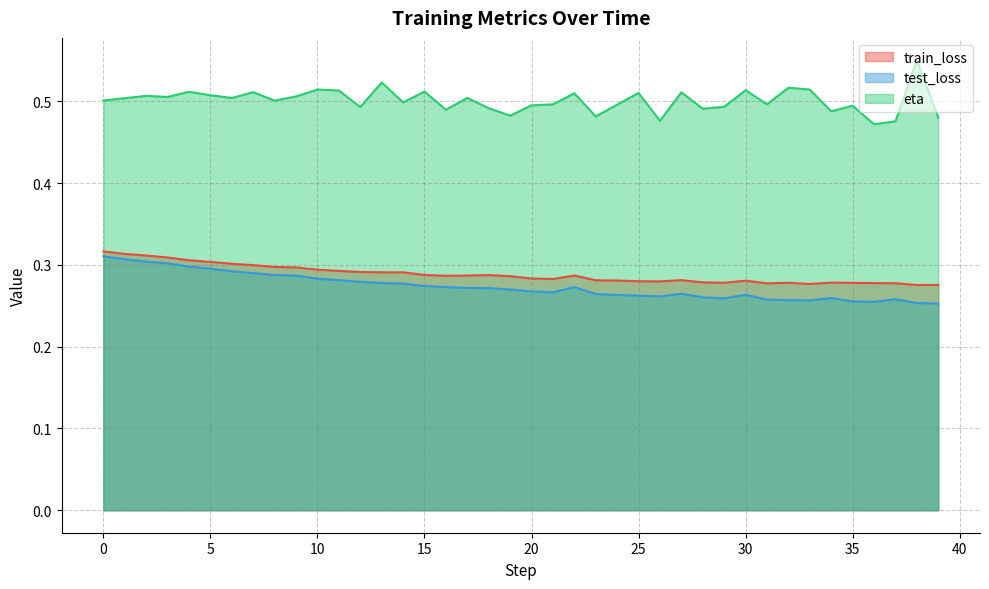

Reading left to right, what are all the values shown in this chart?

train_loss: 0.3	0.3	0.3	0.3	0.3	0.3	0.3	0.3	0.3	0.3	0.3	0.3	0.3	0.3	0.3	0.3	0.3	0.3	0.3	0.3	0.3	0.3	0.3	0.3	0.3	0.3	0.3	0.3	0.3	0.3	0.3	0.3	0.3	0.3	0.3	0.3	0.3	0.3	0.3	0.3
test_loss: 0.3	0.3	0.3	0.3	0.3	0.3	0.3	0.3	0.3	0.3	0.3	0.3	0.3	0.3	0.3	0.3	0.3	0.3	0.3	0.3	0.3	0.3	0.3	0.3	0.3	0.3	0.3	0.3	0.3	0.3	0.3	0.3	0.3	0.3	0.3	0.3	0.3	0.3	0.3	0.3
eta: 0.5	0.5	0.5	0.5	0.5	0.5	0.5	0.5	0.5	0.5	0.5	0.5	0.5	0.5	0.5	0.5	0.5	0.5	0.5	0.5	0.5	0.5	0.5	0.5	0.5	0.5	0.5	0.5	0.5	0.5	0.5	0.5	0.5	0.5	0.5	0.5	0.5	0.5	0.6	0.5